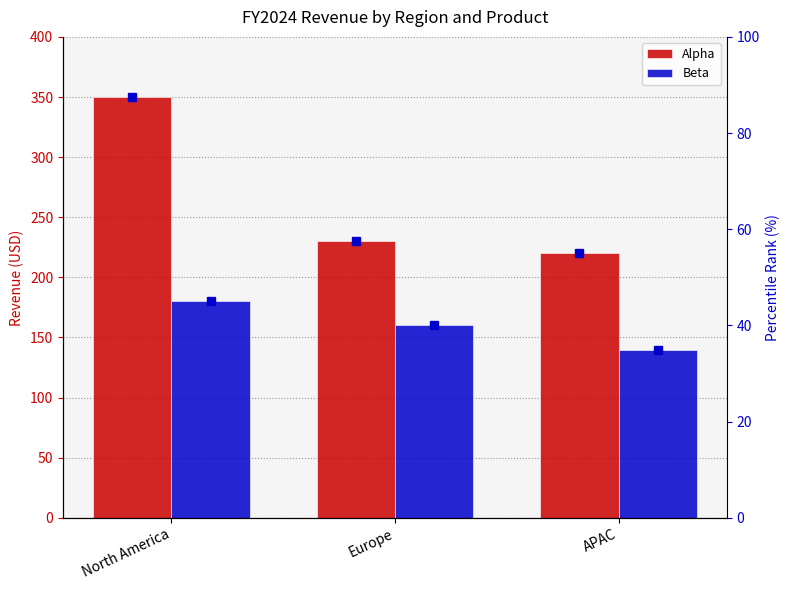

The Alpha series shows 114.7 at Europe. True or false?

False